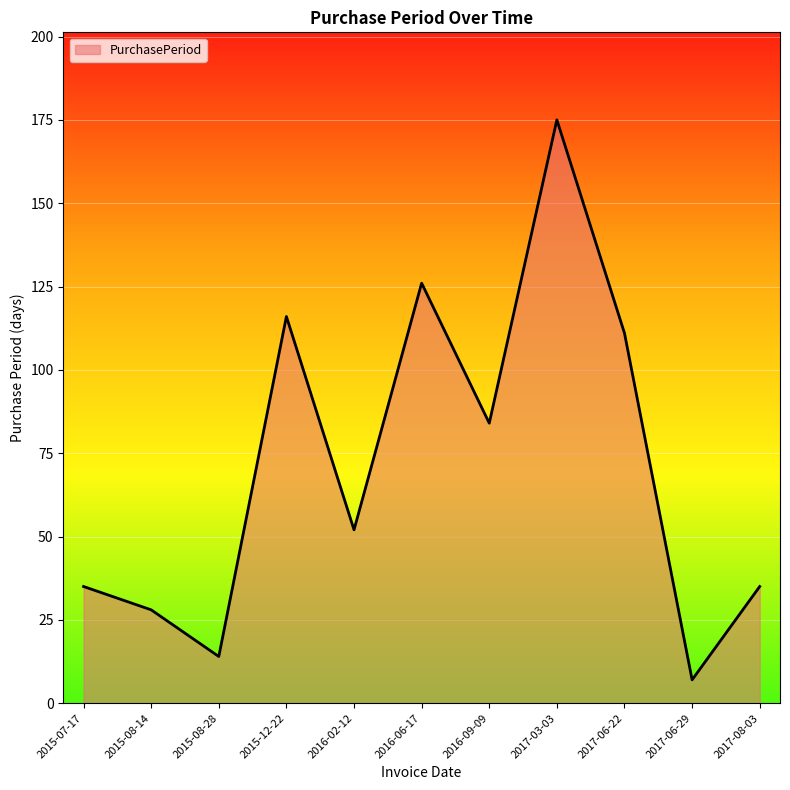

What value does the data have at 2017-03-03, to the nearest 50?

200